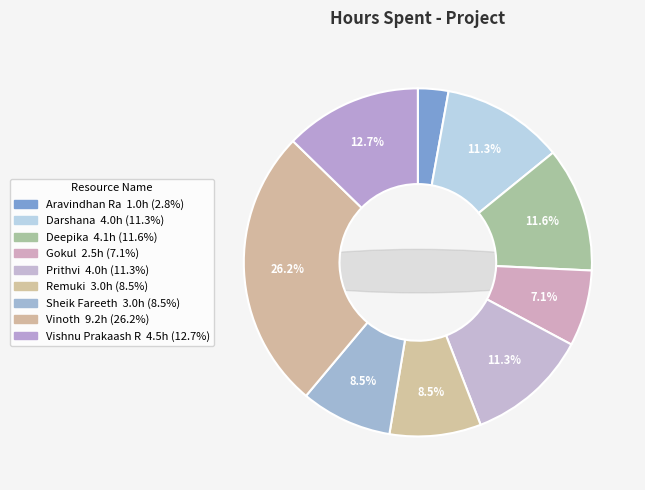

Is it true that Aravindhan Ra is 3% of the pie?

True